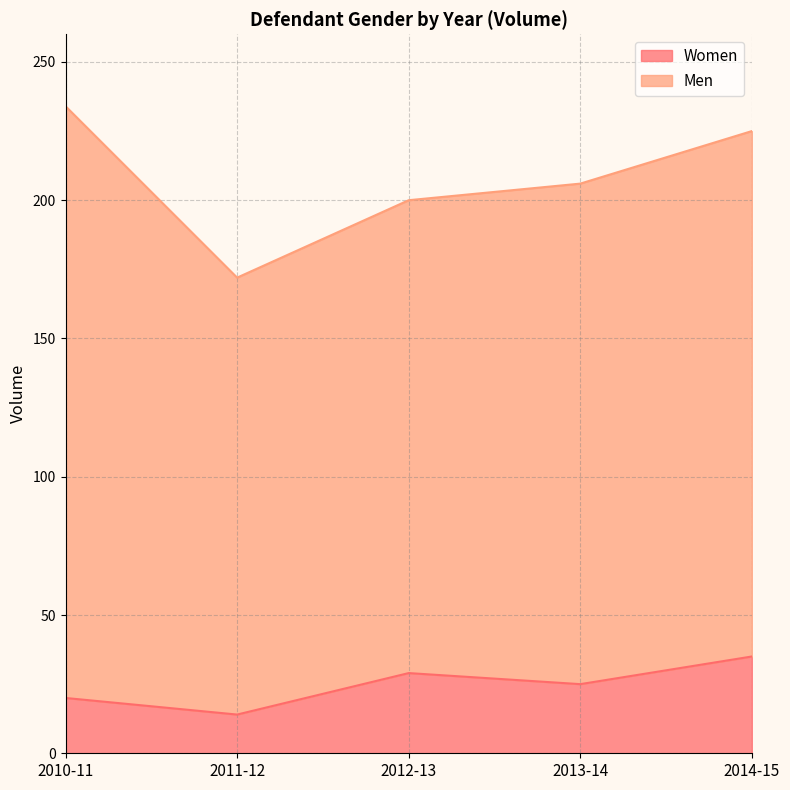

The chart shows a value of 36 at 2013-14. True or false?

False